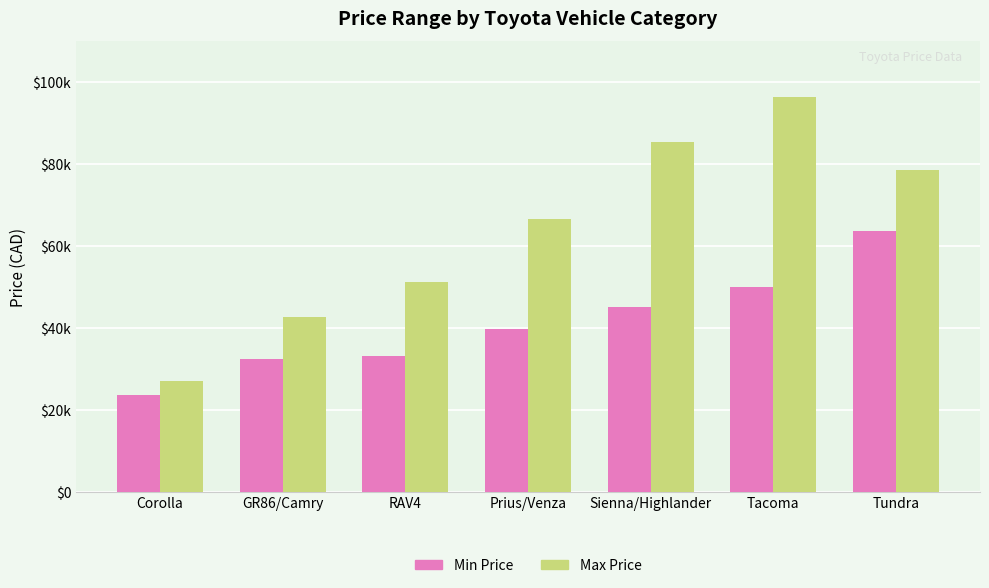

What is the greatest value displayed?

96426